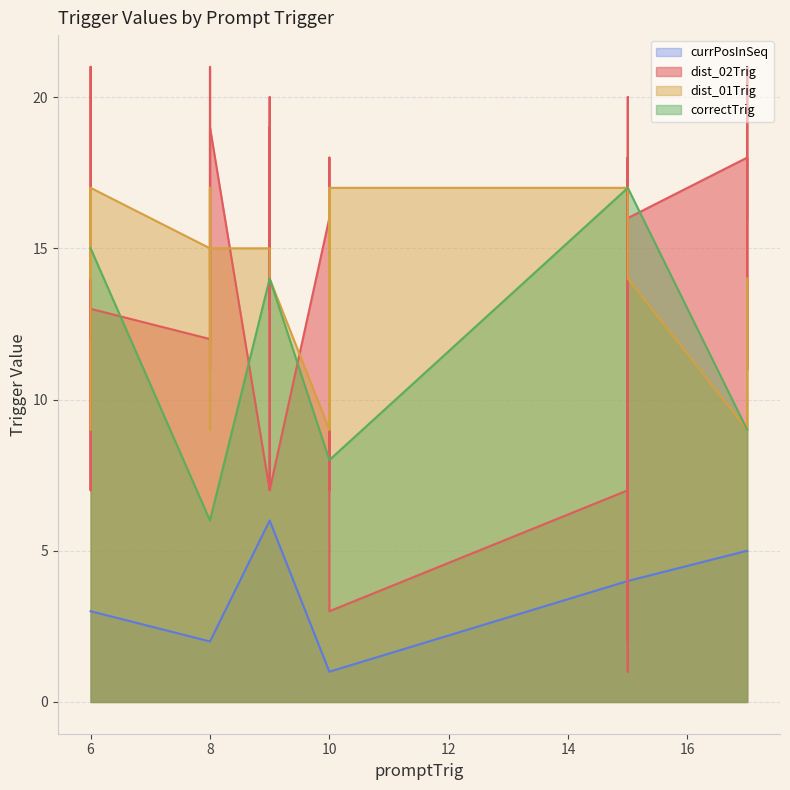

True or false: dist_01Trig and currPosInSeq cross at least once.

False